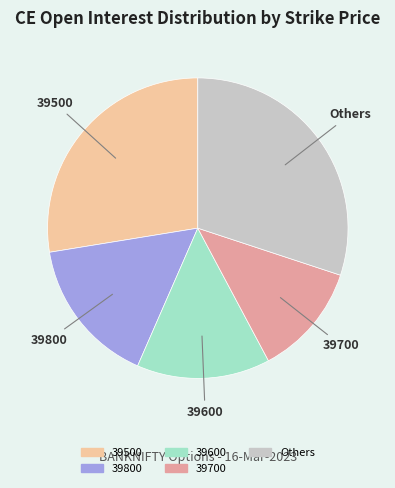

Is there a majority slice in this chart?

No